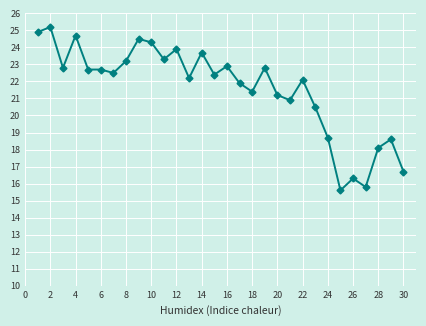

How many lines are shown in the chart?

1